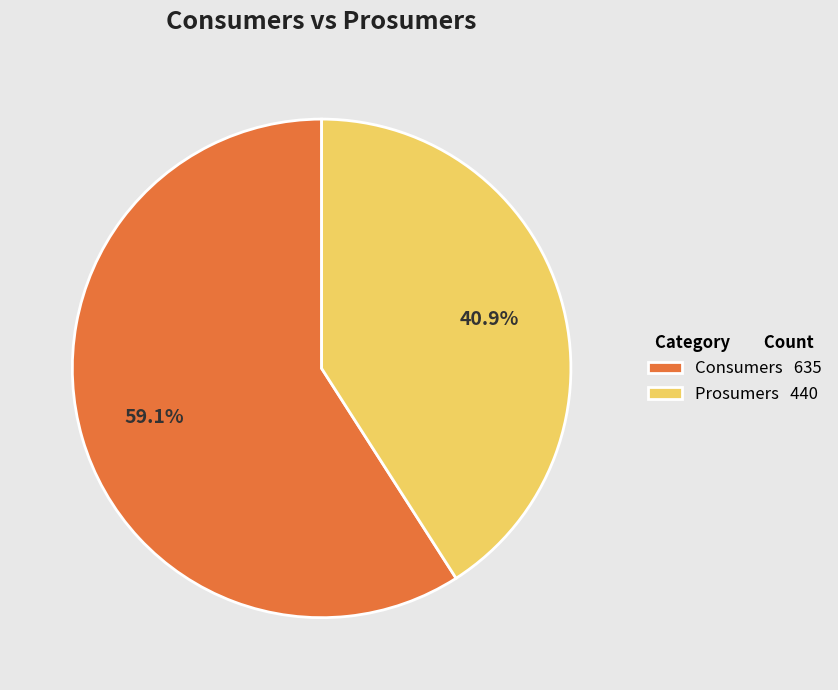

Which category has the smallest portion of the pie?

Prosumers